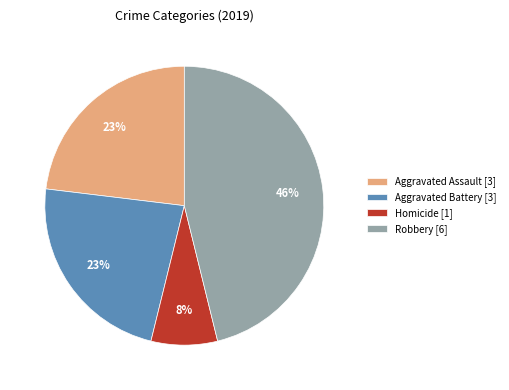

Is there any slice that represents more than half of the pie?

No